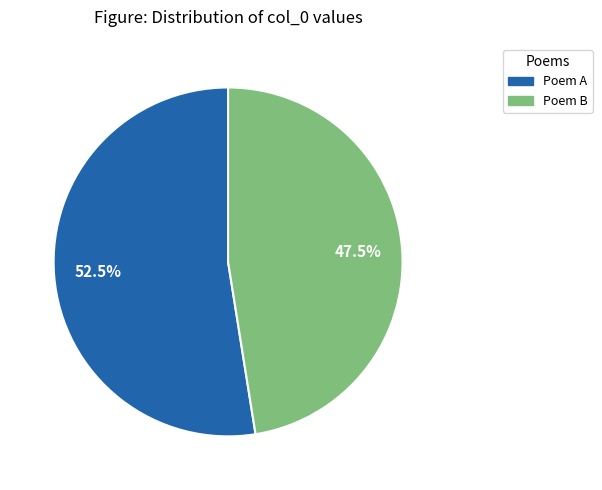

Is there any slice that represents more than half of the pie?

Yes